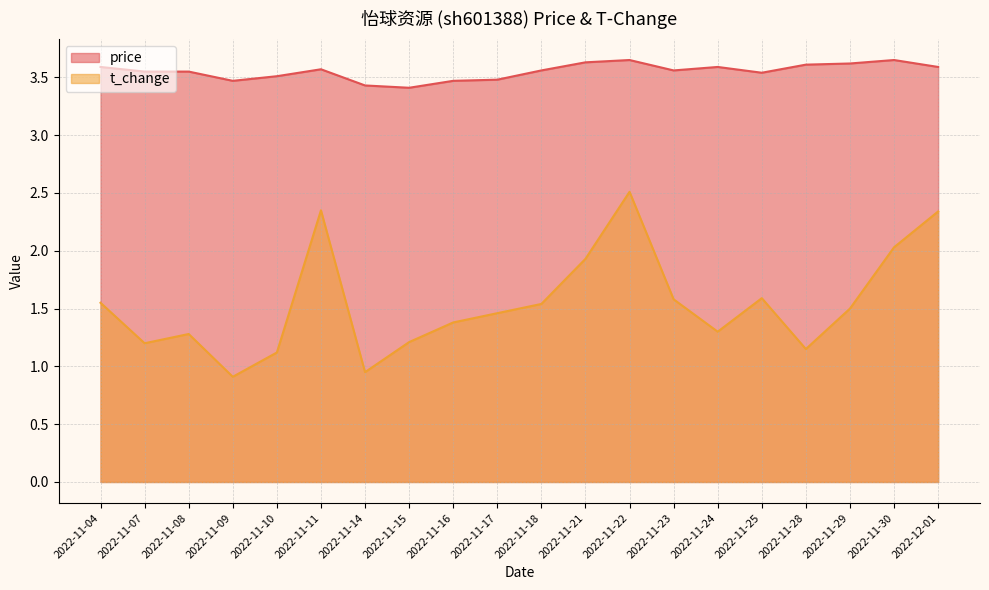

What is the lowest value of the t_change series?

0.9